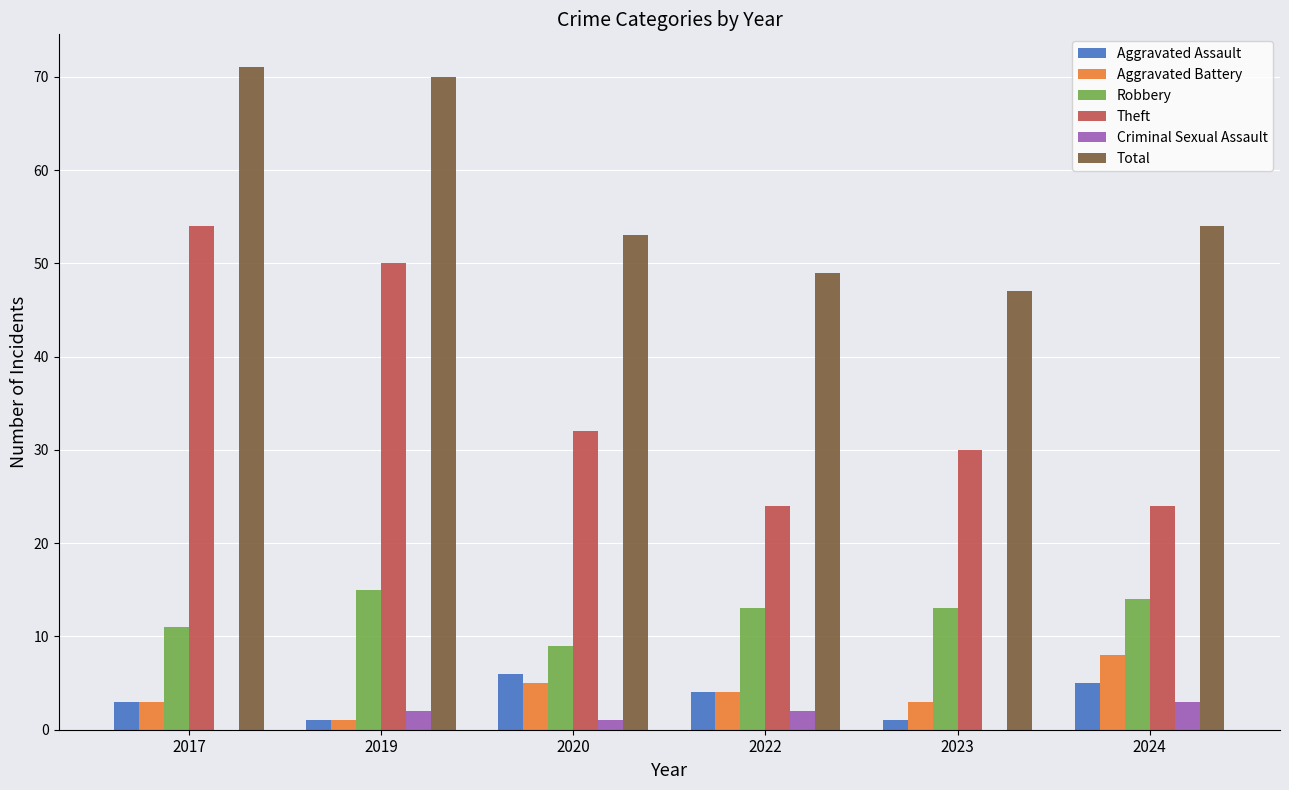

How many distinct data groups are displayed?

6